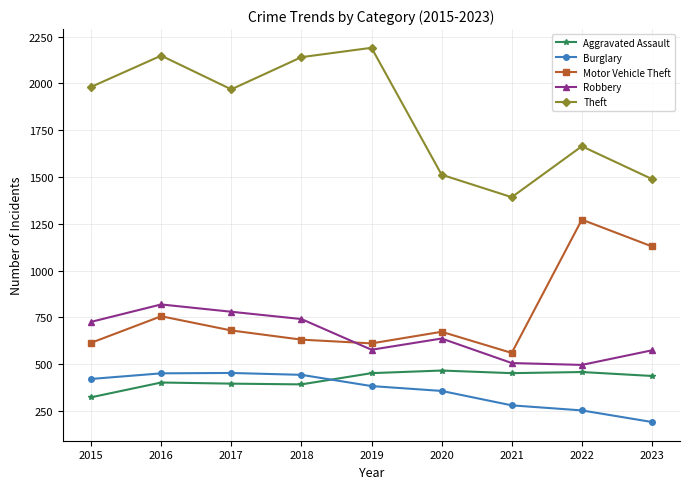

Where do Burglary and Aggravated Assault first cross each other?

2018 and 2019